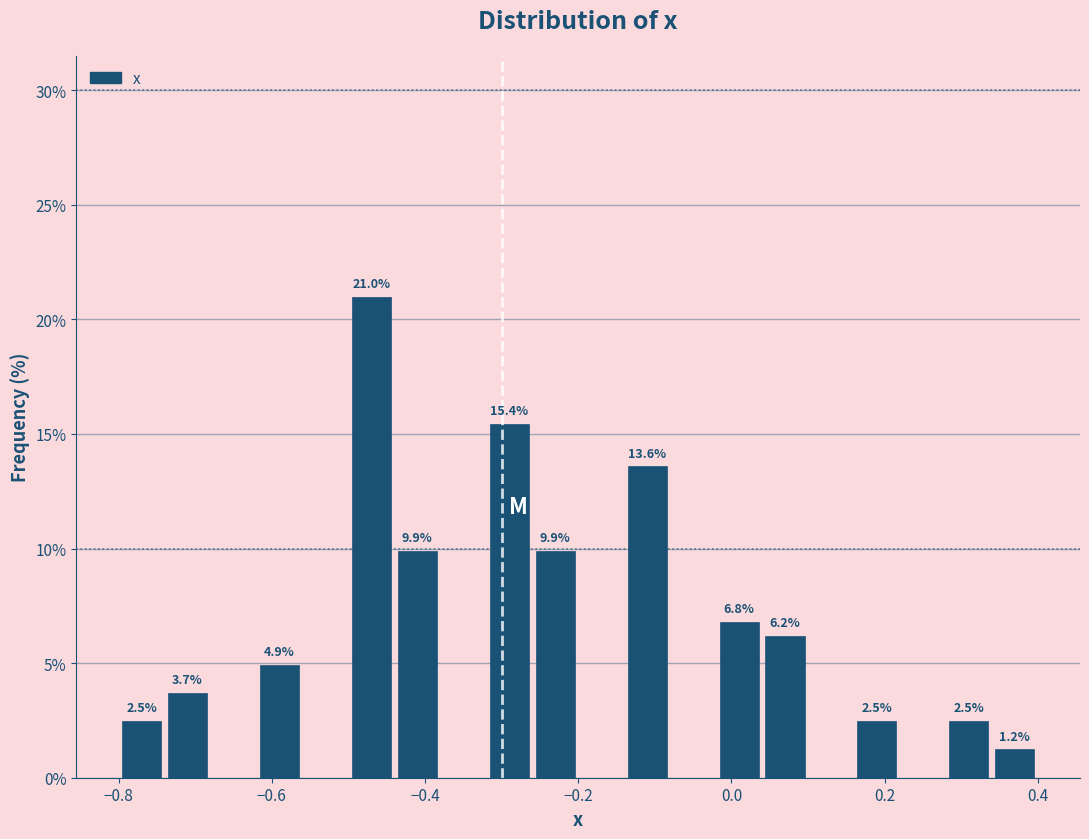

Around what value on the x-axis is the tallest bar? Give the approximate position of its centre, as read against the axis.

-0.46